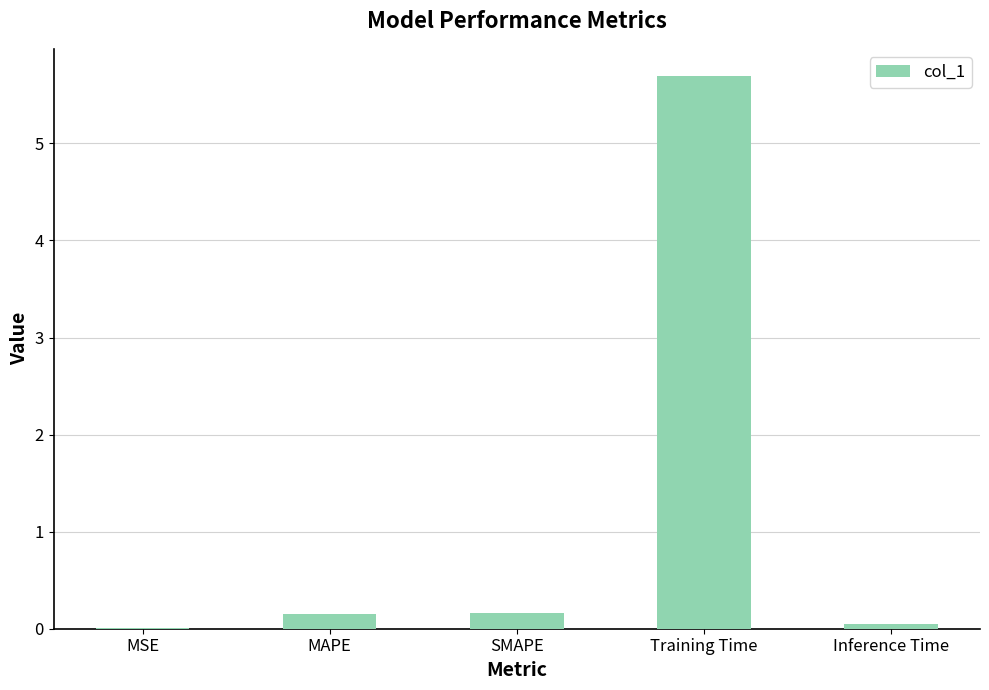

Count the number of categories in the chart.

5